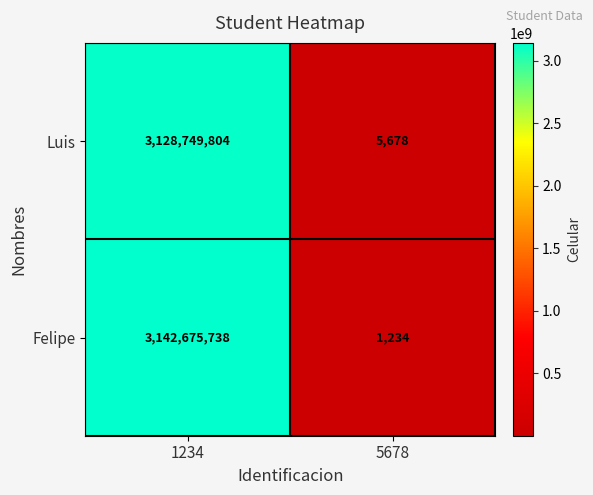

Read the Luis value at 5678.

5678